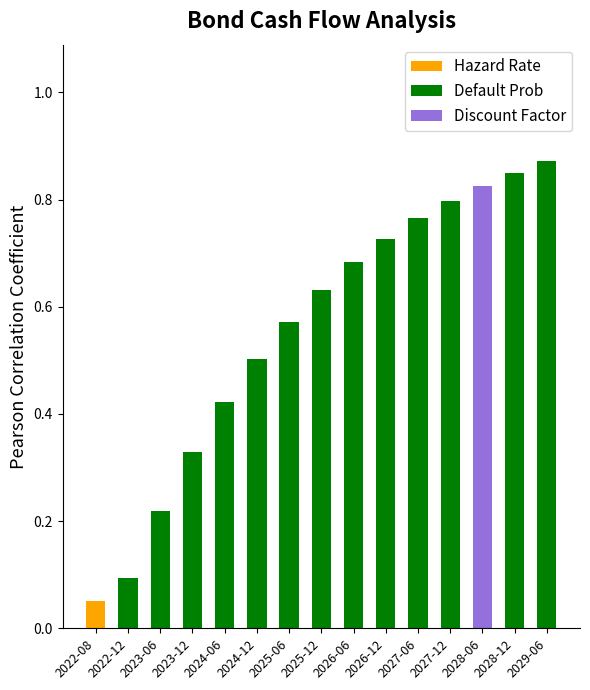

The value at 2024-12 is 0.7. True or false?

False